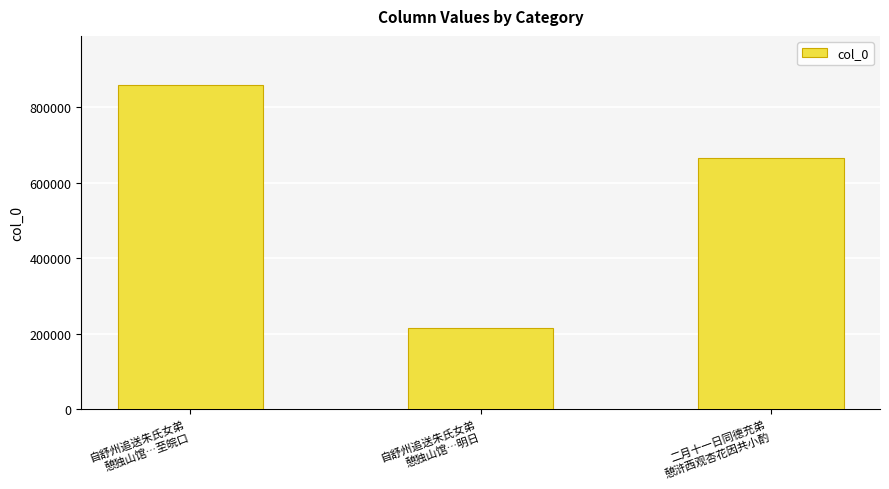

What position from the right is 自舒州追送朱氏女弟
憩独山馆…至皖口?

3